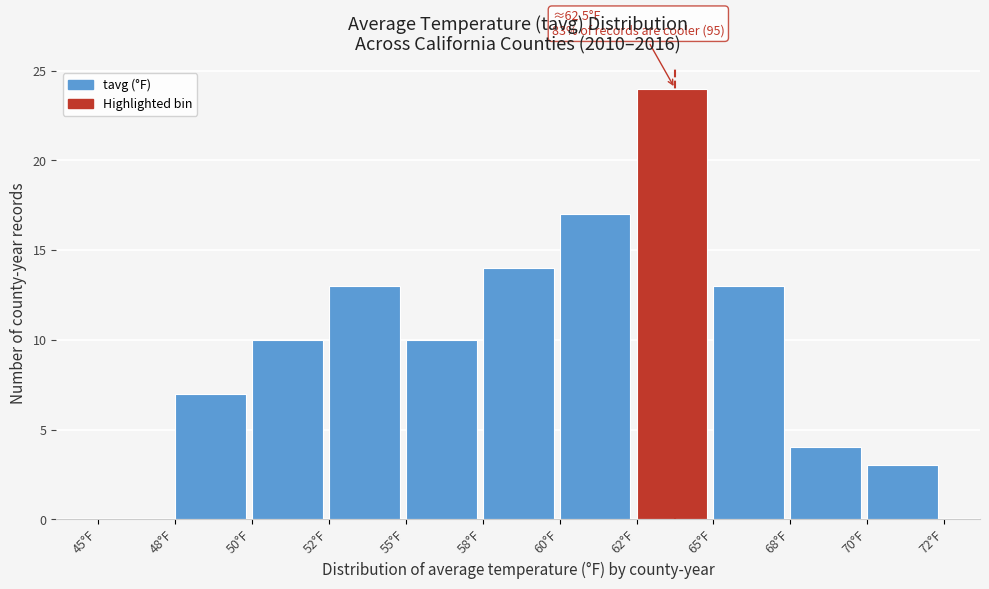

Reading right to left, list all the values displayed in this chart.

70°F=3	68°F=4	65°F=13	62°F=24	60°F=17	58°F=14	55°F=10	52°F=13	50°F=10	48°F=7	45°F=0